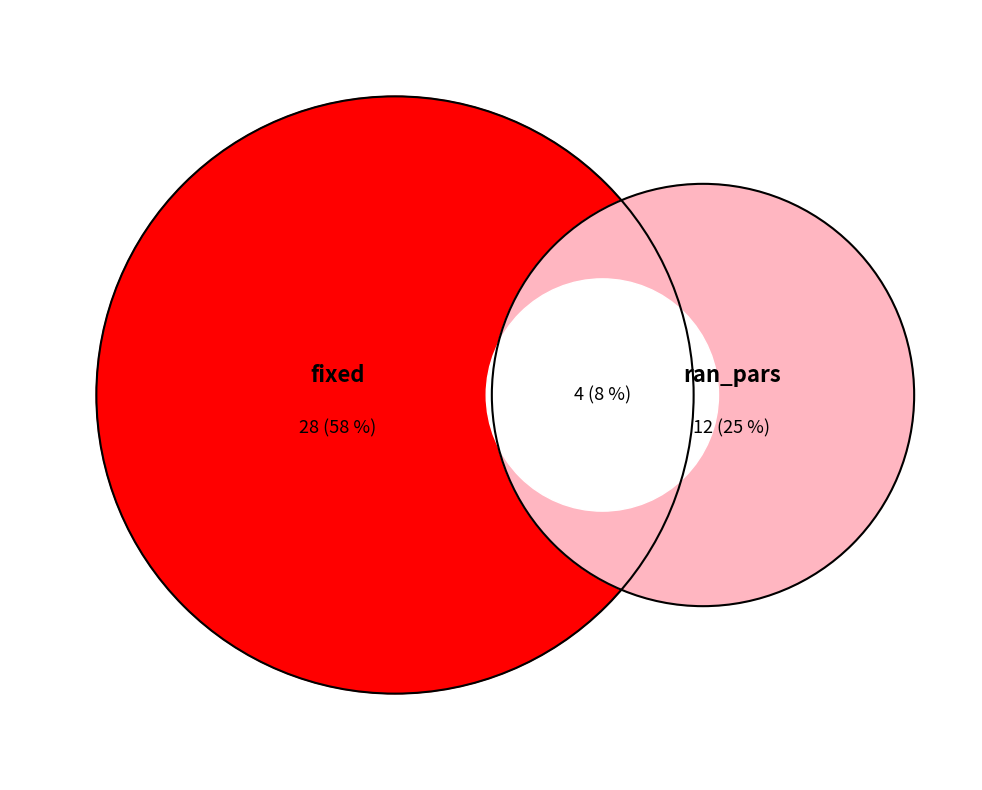

Count the number of slices in the pie.

2